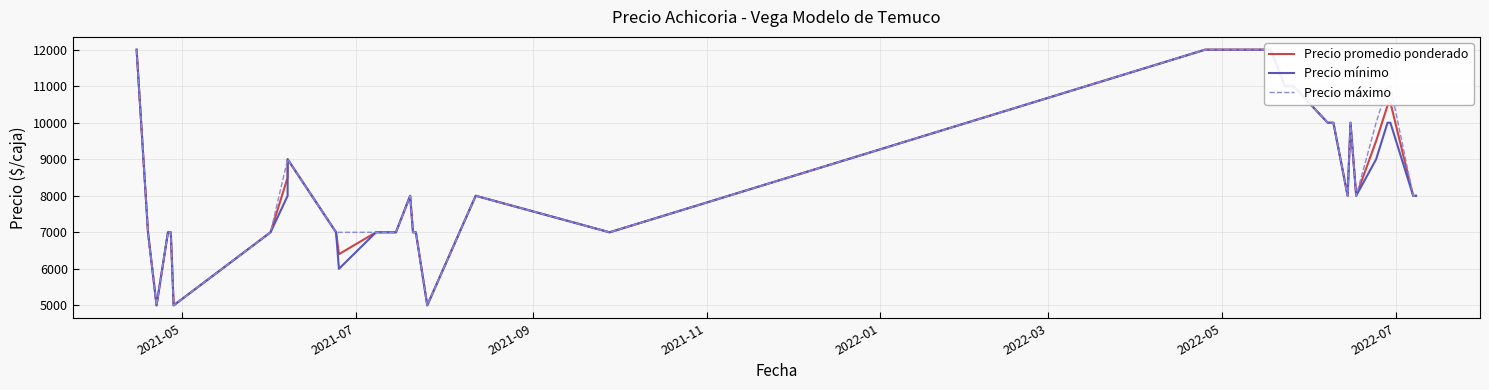

True or false: Precio máximo and Precio promedio ponderado cross at least once.

False